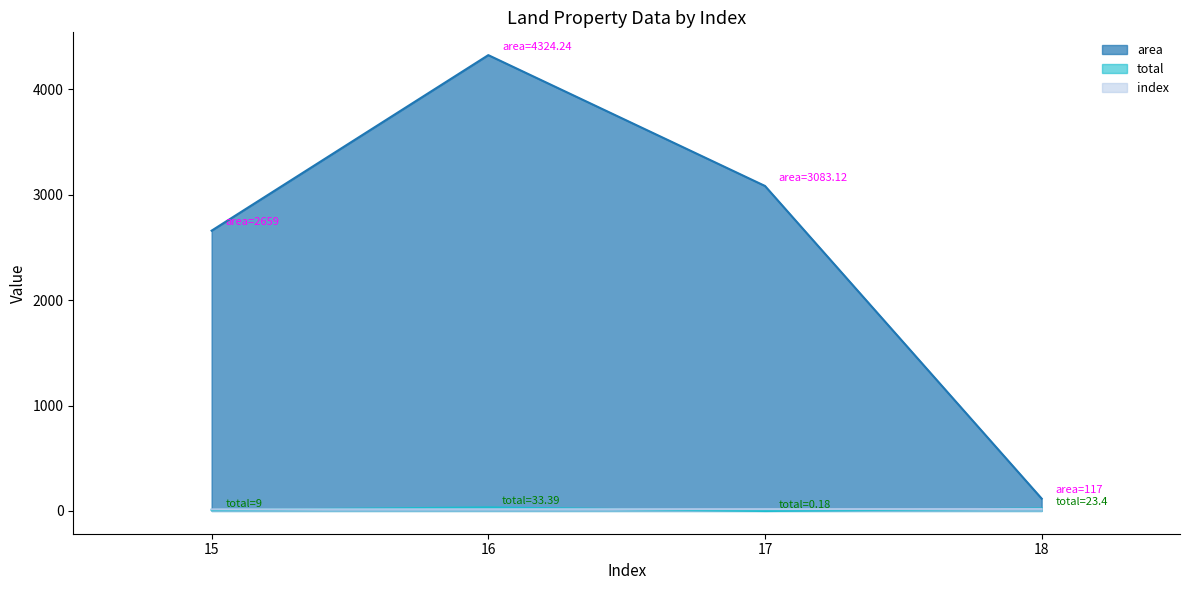

Rank the series at 17 from highest to lowest value.

area, index, total